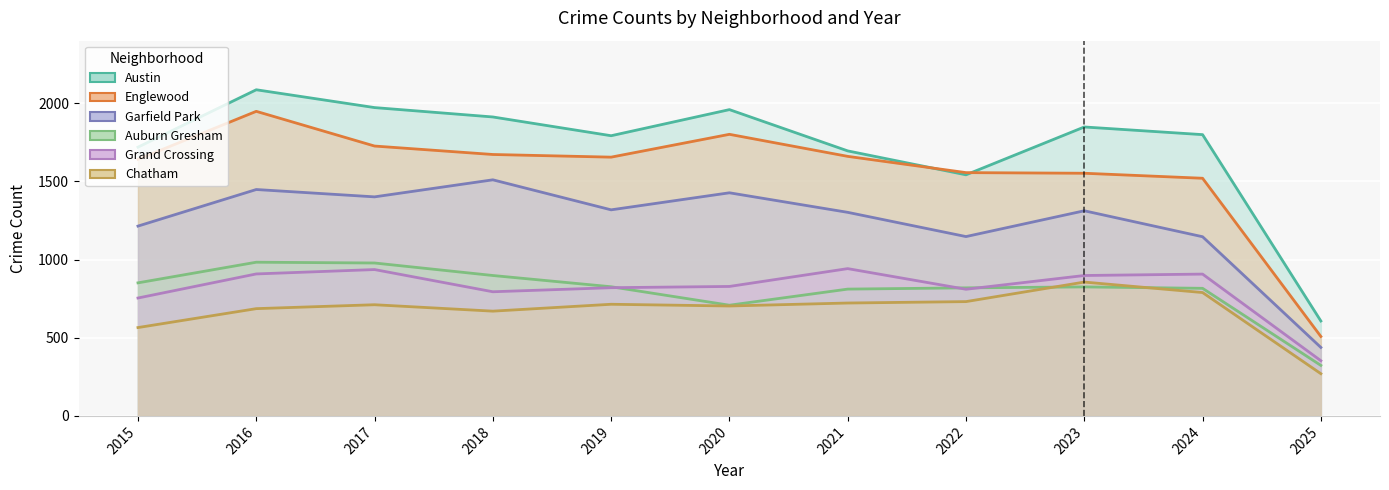

Rank the series by their maximum value, from lowest to highest.

Chatham, Grand Crossing, Auburn Gresham, Garfield Park, Englewood, Austin